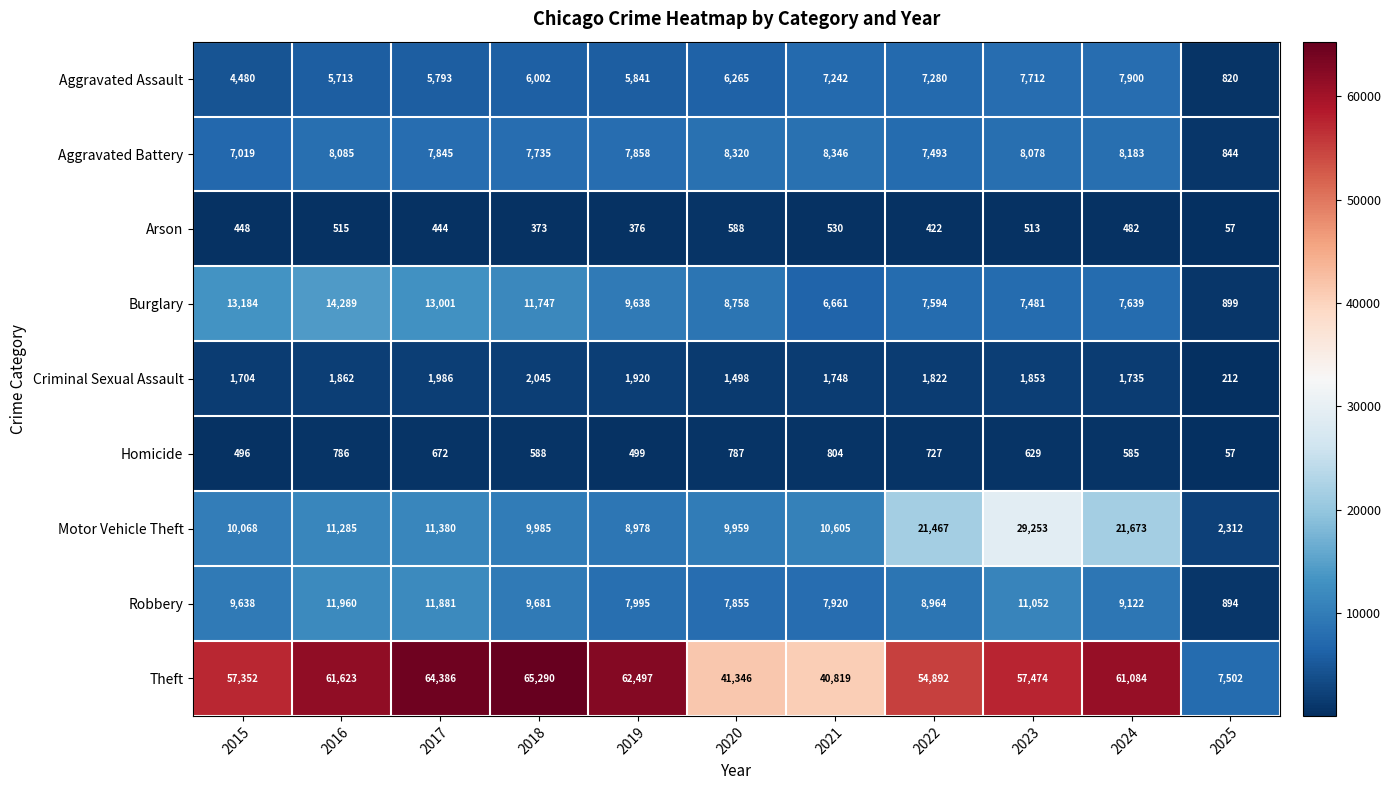

At which category is the sum across all series the highest?

2023